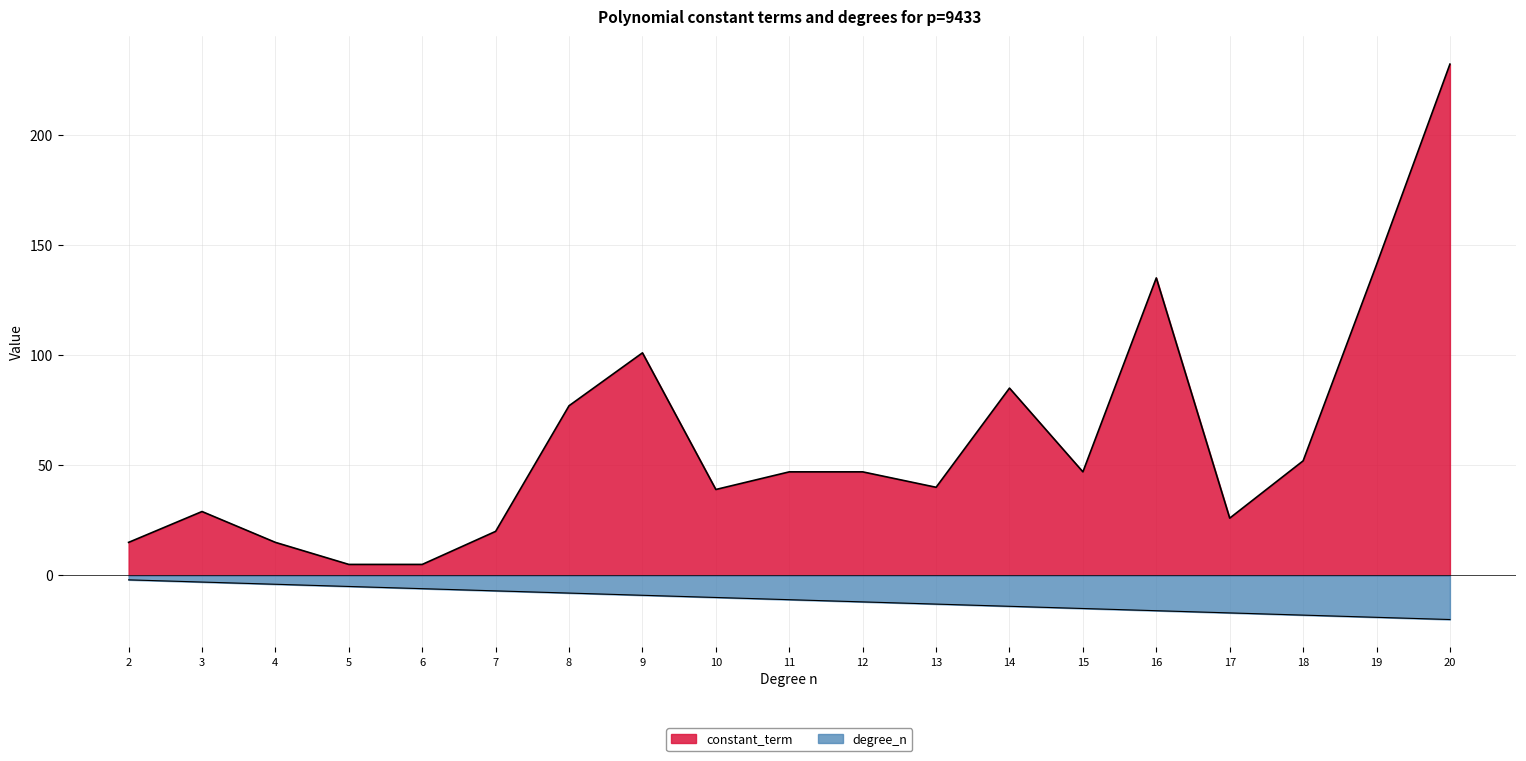

What are all the series names shown in the legend?

constant_term, degree_n